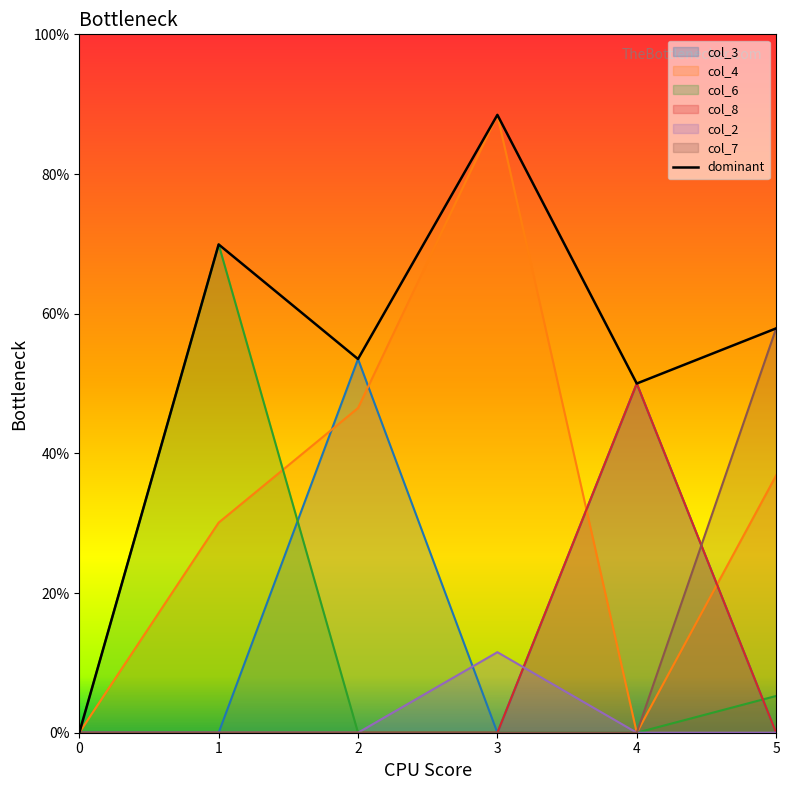

True or false: the data has more than 1 interior local peaks.

True